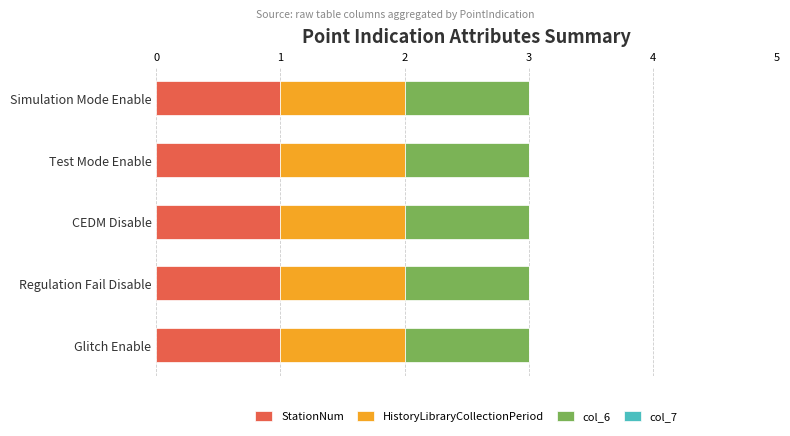

Which category has the lowest value in the col_7 series?

Simulation Mode Enable